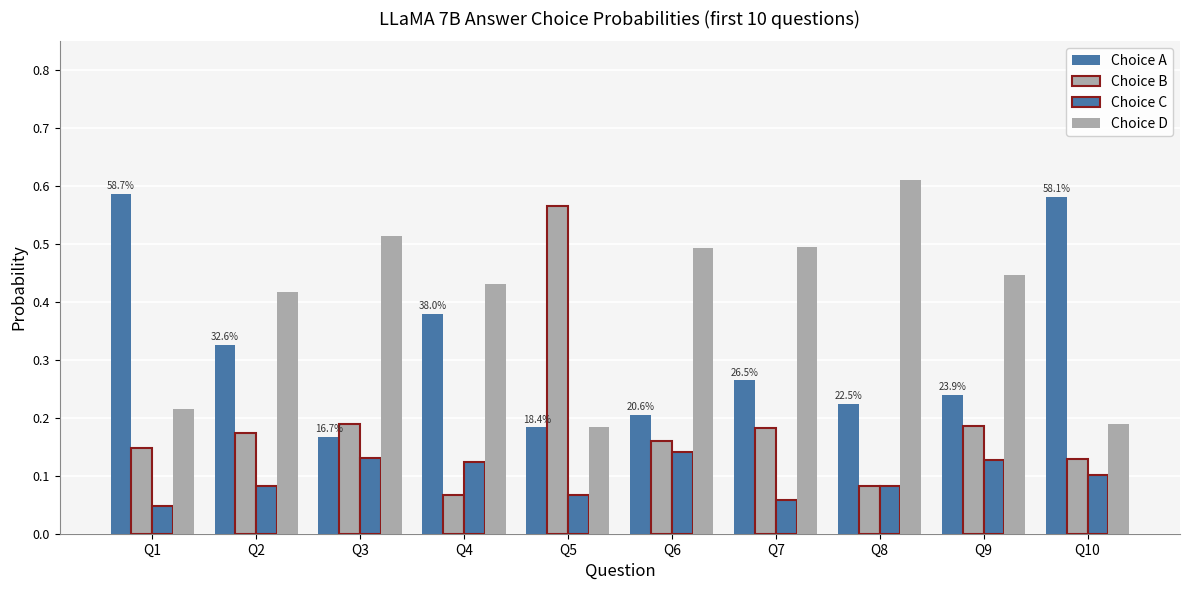

How many bars are there in total?

40